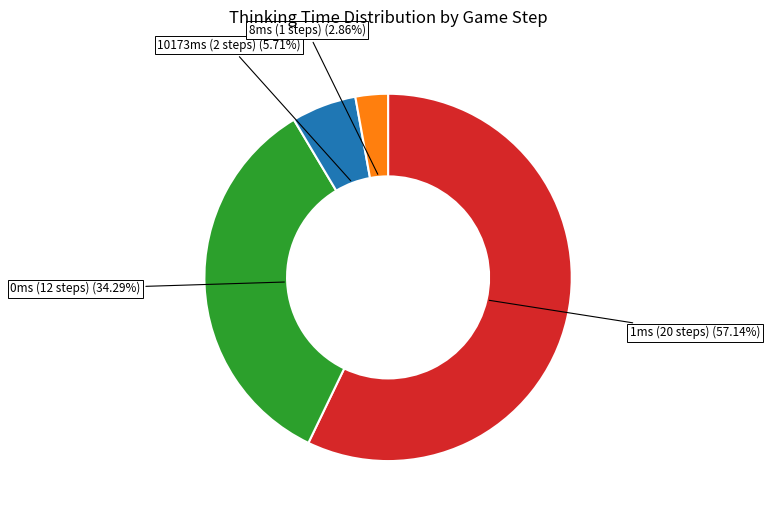

How many segments does this pie chart have?

4